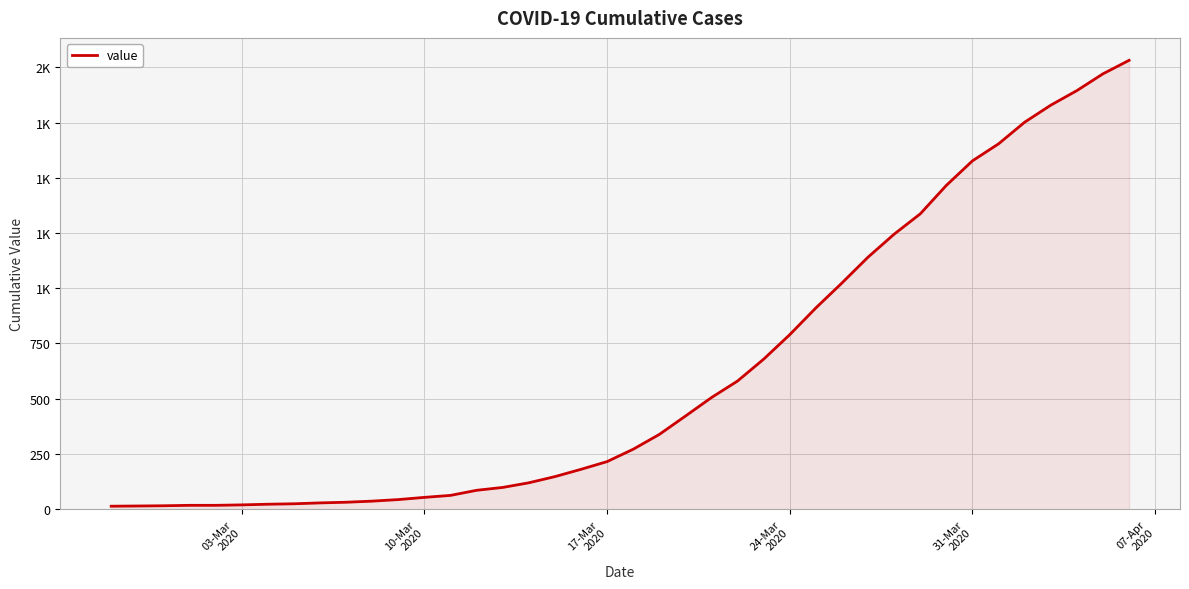

What is the difference between the second highest and minimum values?

1958